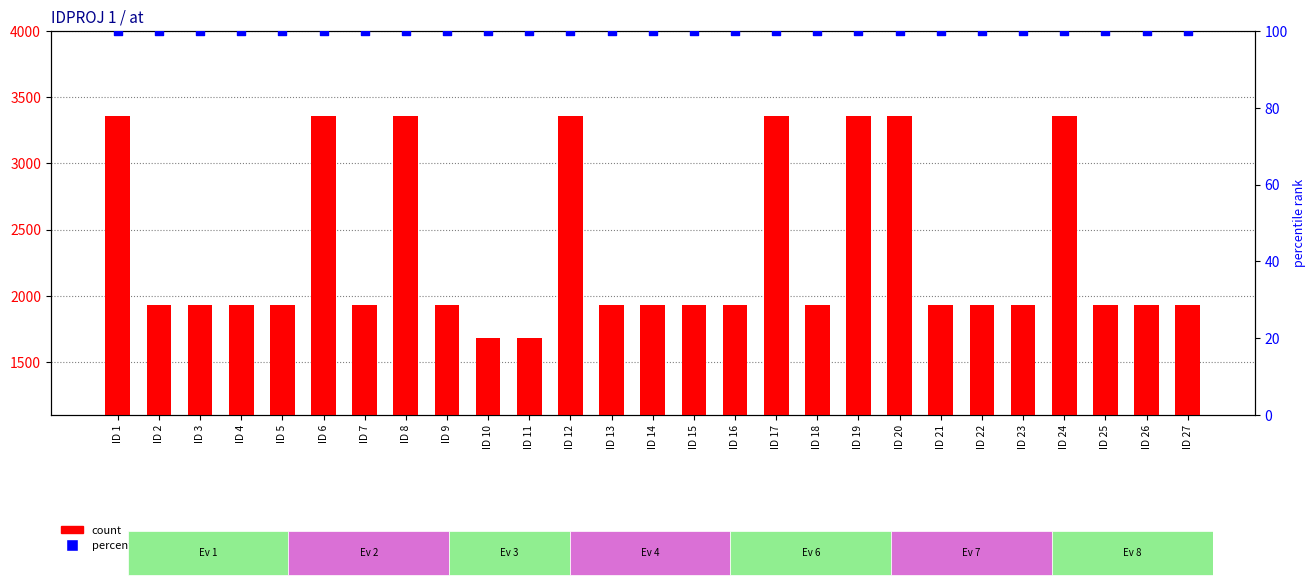

What is the total value across all series at ID 24?

3460